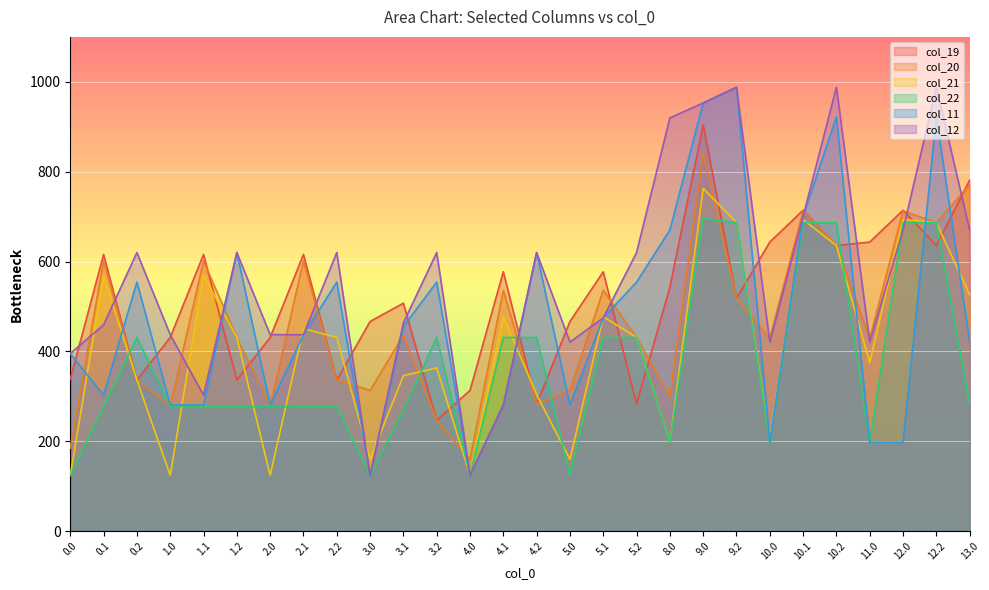

What is the sum of all col_11 values?

13341.6